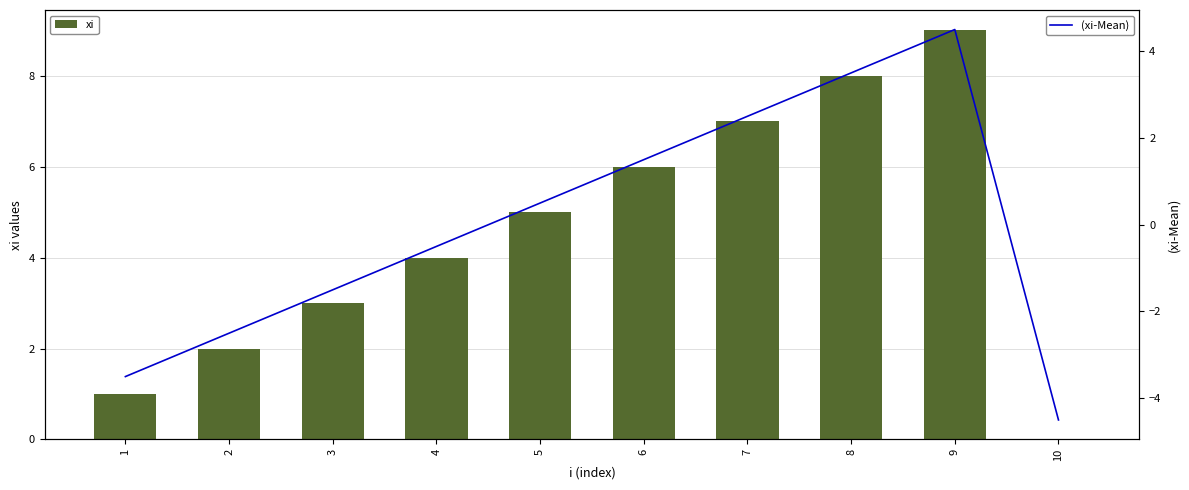

Reading left to right, transcribe all the data shown in this chart.

xi: 1=1.0	2=2.0	3=3.0	4=4.0	5=5.0	6=6.0	7=7.0	8=8.0	9=9.0	10=0.0
(xi-Mean): 1=-3.5	2=-2.5	3=-1.5	4=-0.5	5=0.5	6=1.5	7=2.5	8=3.5	9=4.5	10=-4.5